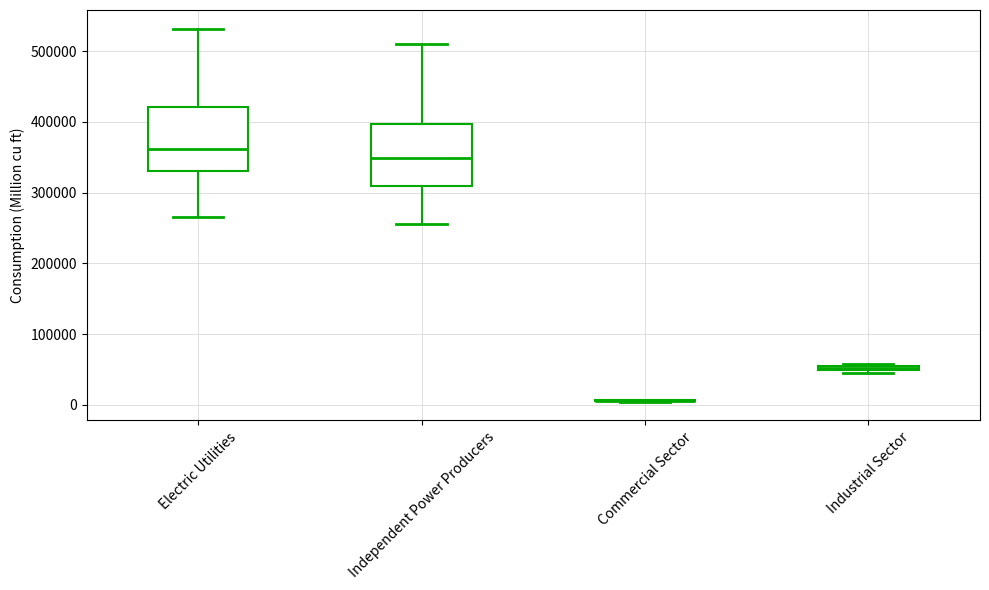

Where is the lower edge of the box for Independent Power Producers on the y-axis? The values are not printed on the chart, so give them approximately, as read against the axis.

310000